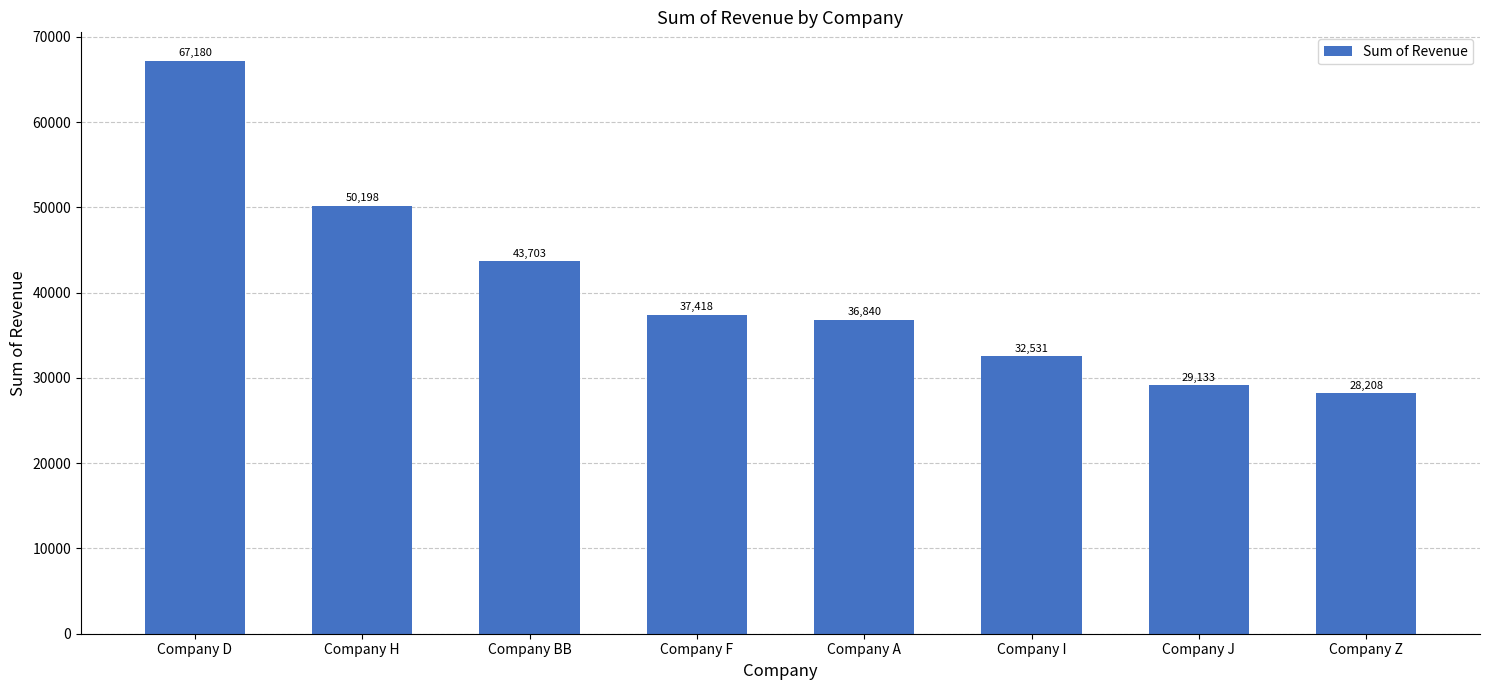

Rank the categories by value from highest to lowest.

Company D, Company H, Company BB, Company F, Company A, Company I, Company J, Company Z